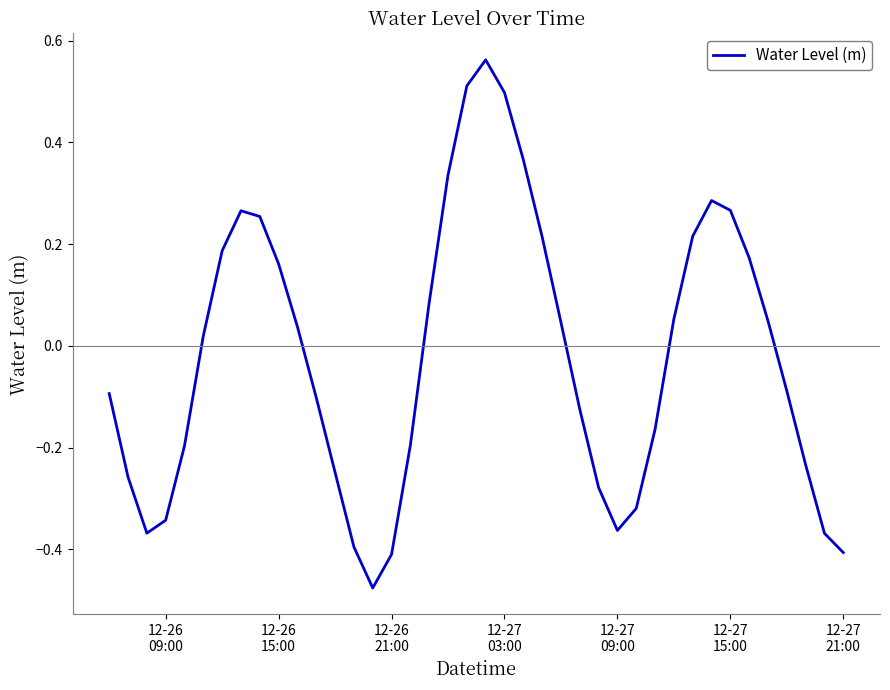

True or false: there are more than 1 points higher than both neighbors.

True